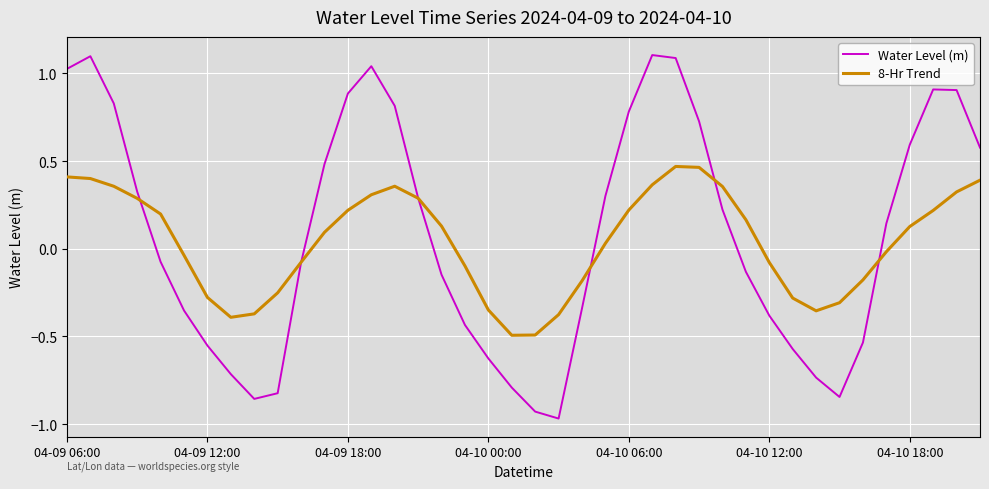

After their last crossing, which series has the higher values: 8-Hr Trend or Water Level (m)?

Water Level (m)